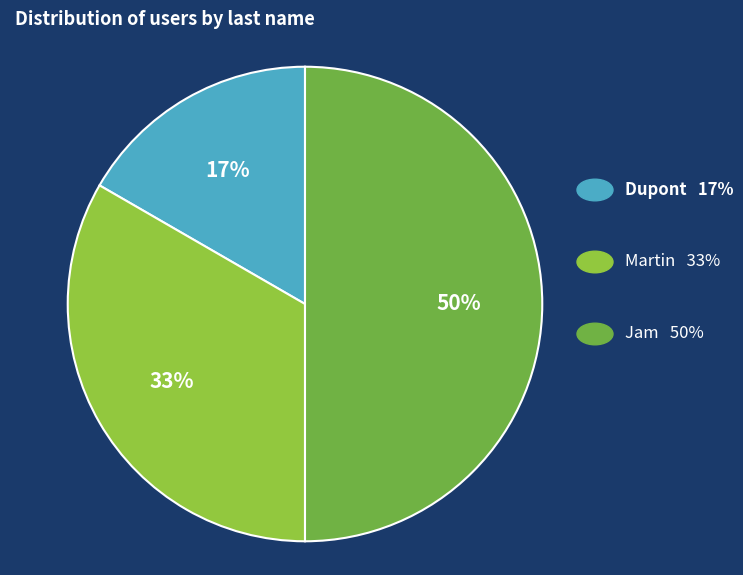

To the nearest percent, what is the difference between the largest and smallest slice percentages?

33%